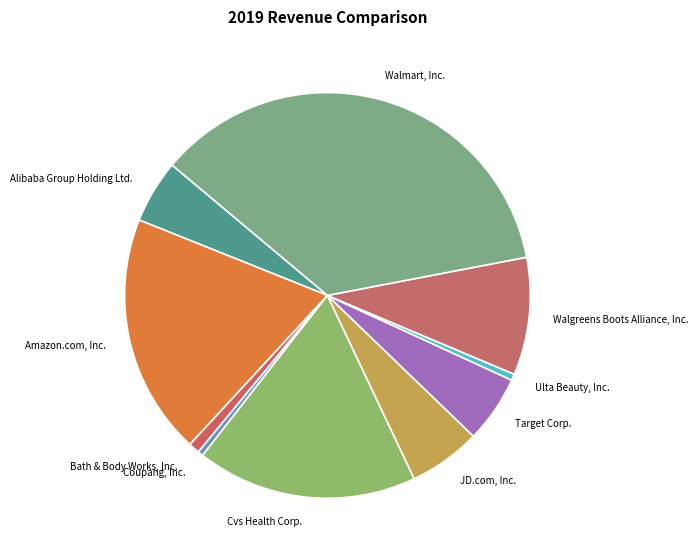

What is the largest slice in the pie chart?

Walmart, Inc.